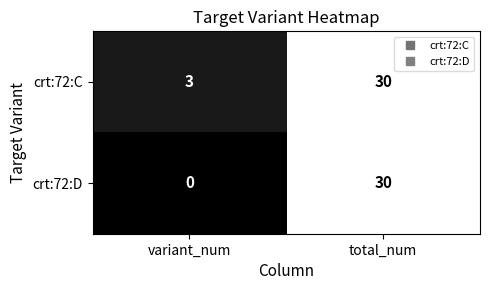

Reading right to left, extract all data points from this chart.

crt:72:C: total_num=30	variant_num=3
crt:72:D: total_num=30	variant_num=0